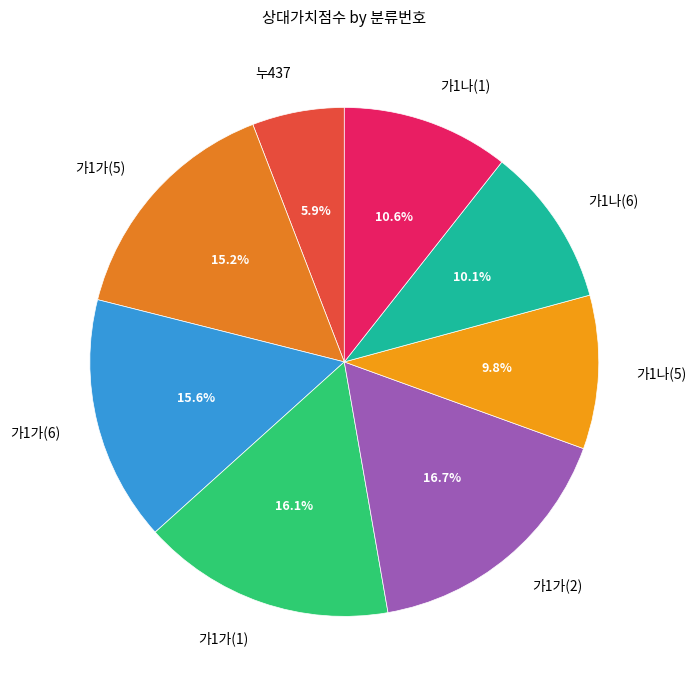

To the nearest percent, what percentage of the pie is 가1나(6)?

10%